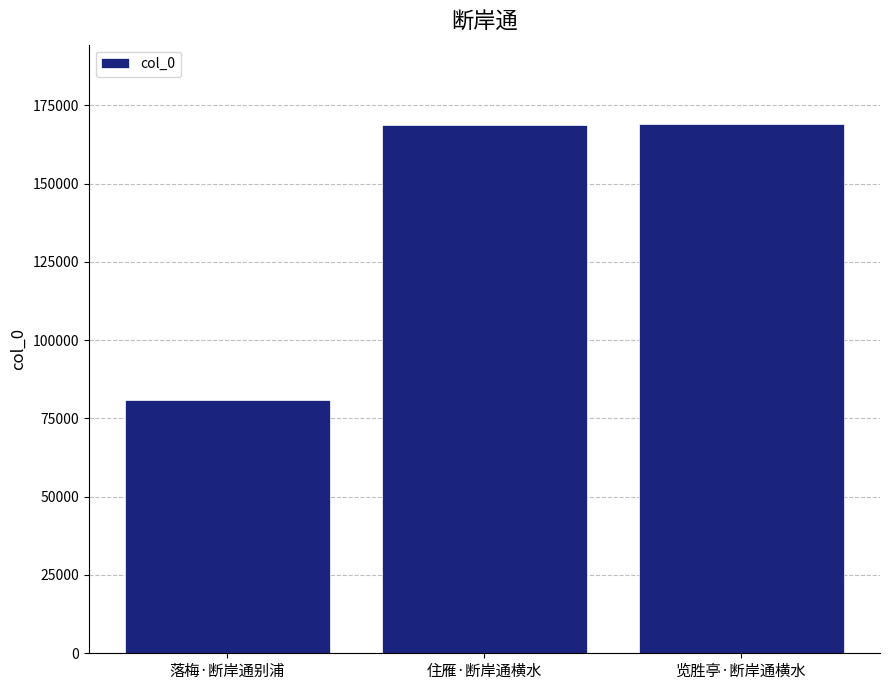

What is the difference between the maximum and minimum values?

88063